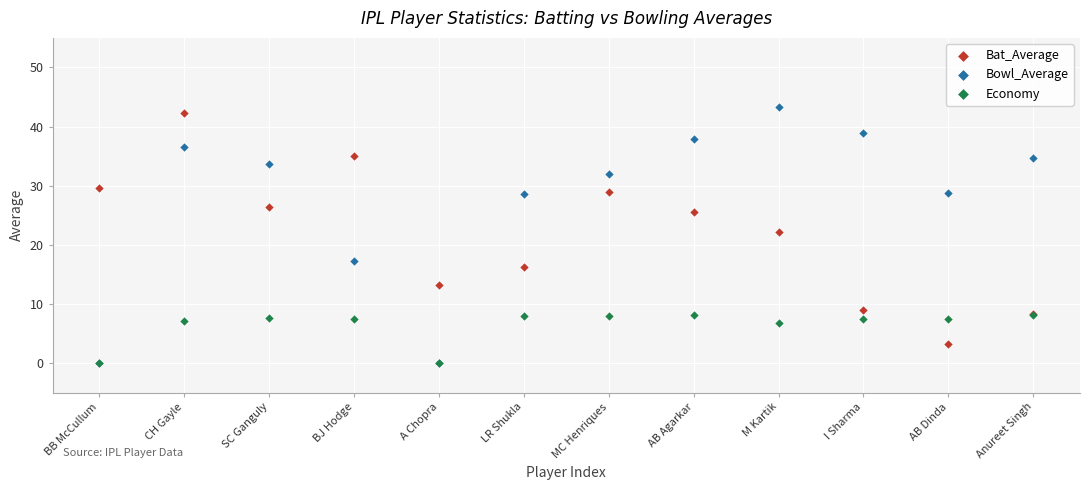

Which series reaches the maximum Y coordinate?

Bowl_Average